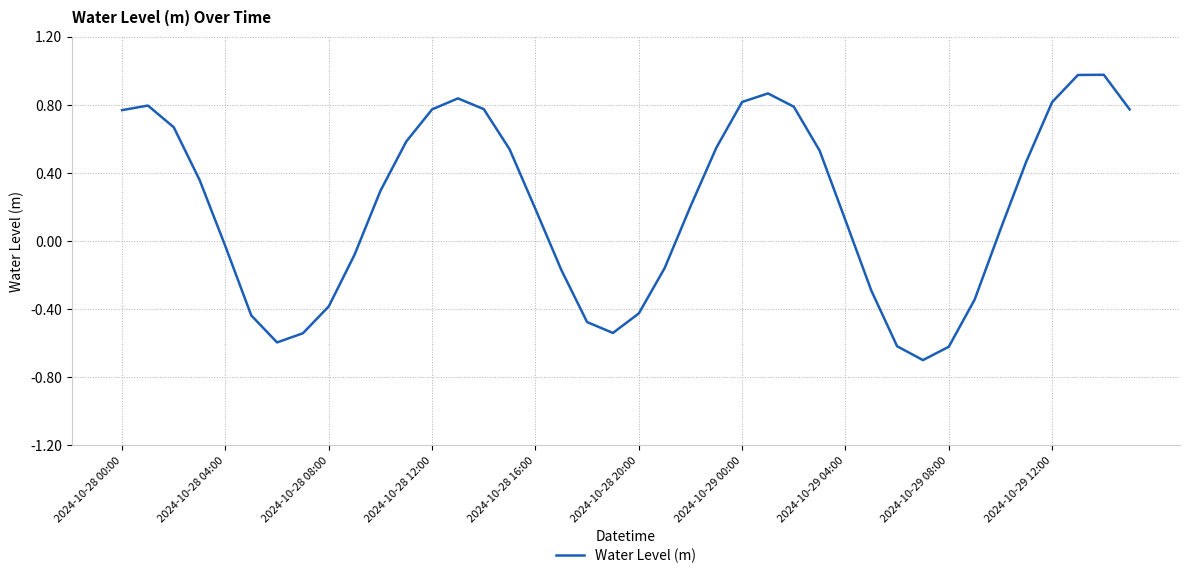

True or false: there are more than 2 points higher than both neighbors.

True